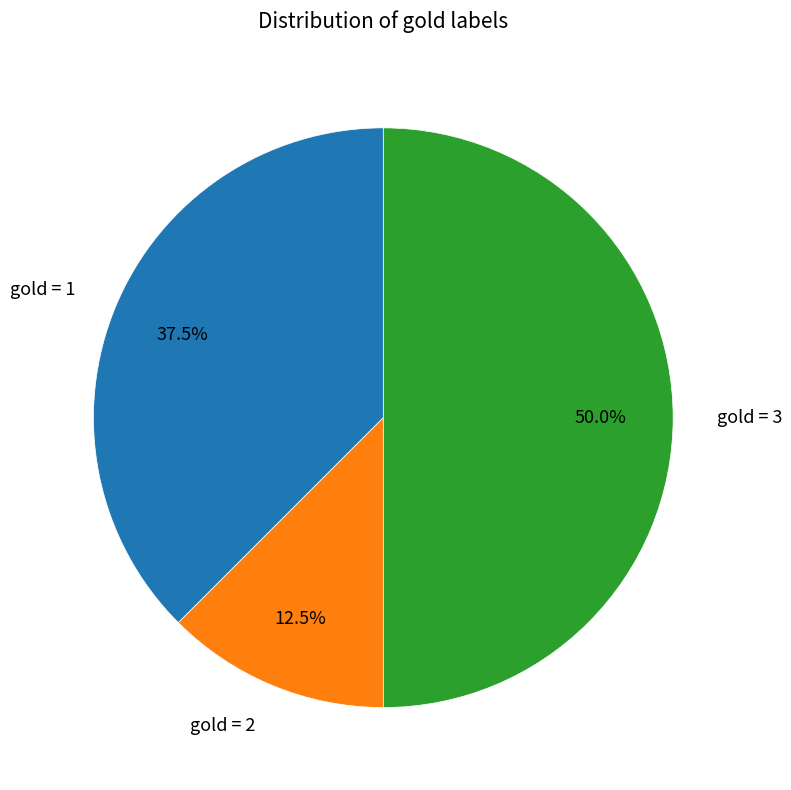

What portion of the pie excludes gold = 1?

62.5%